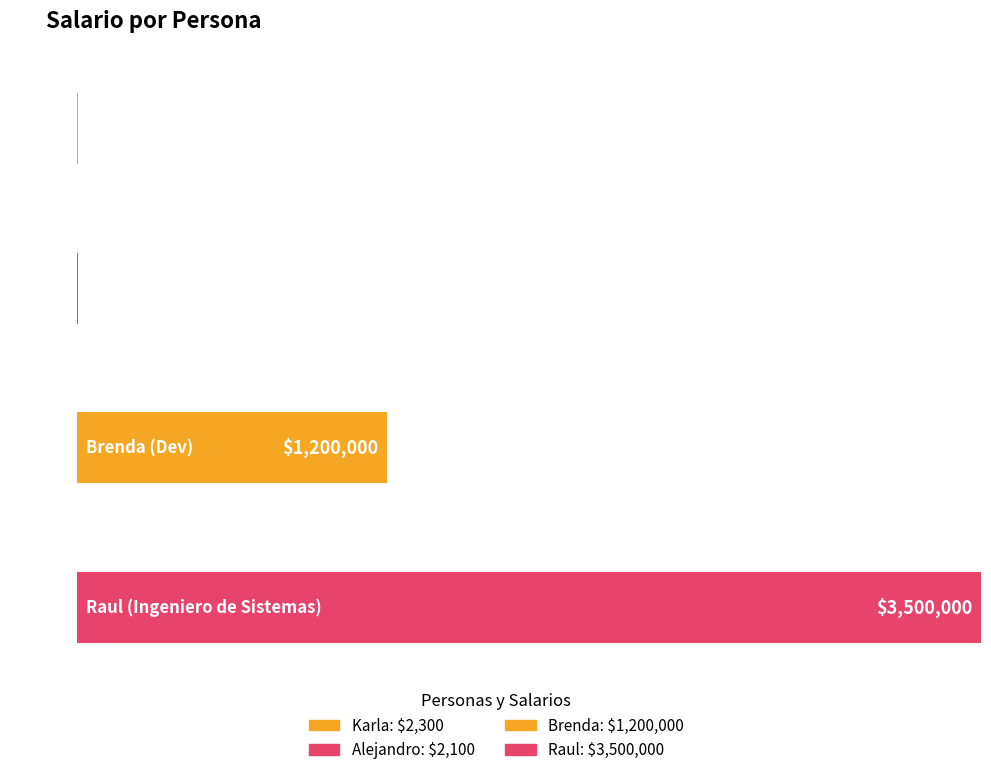

Are the bars horizontal?

Yes